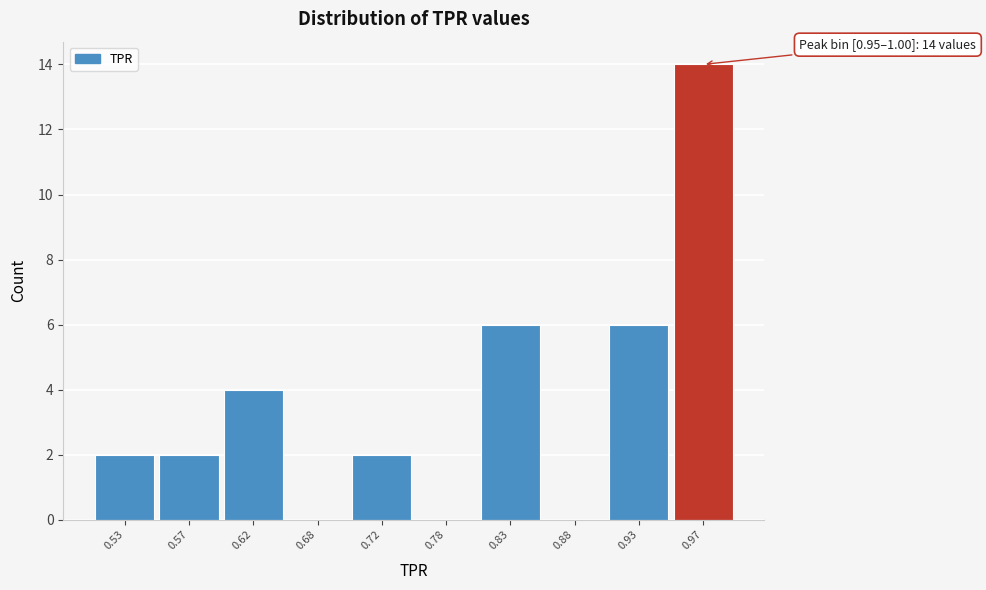

Which range on the x-axis has the tallest bar?

0.95 to 1.00